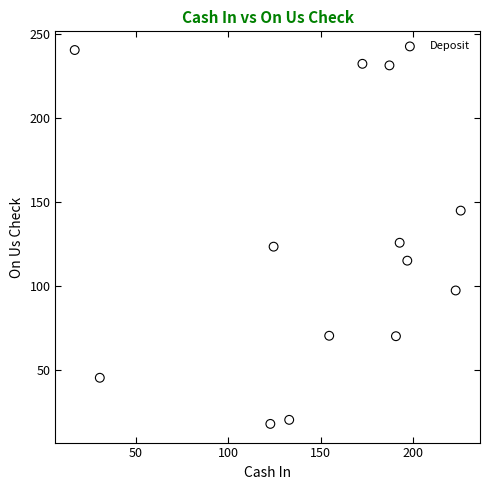

What is the range of X values (max minus min)?

208.6